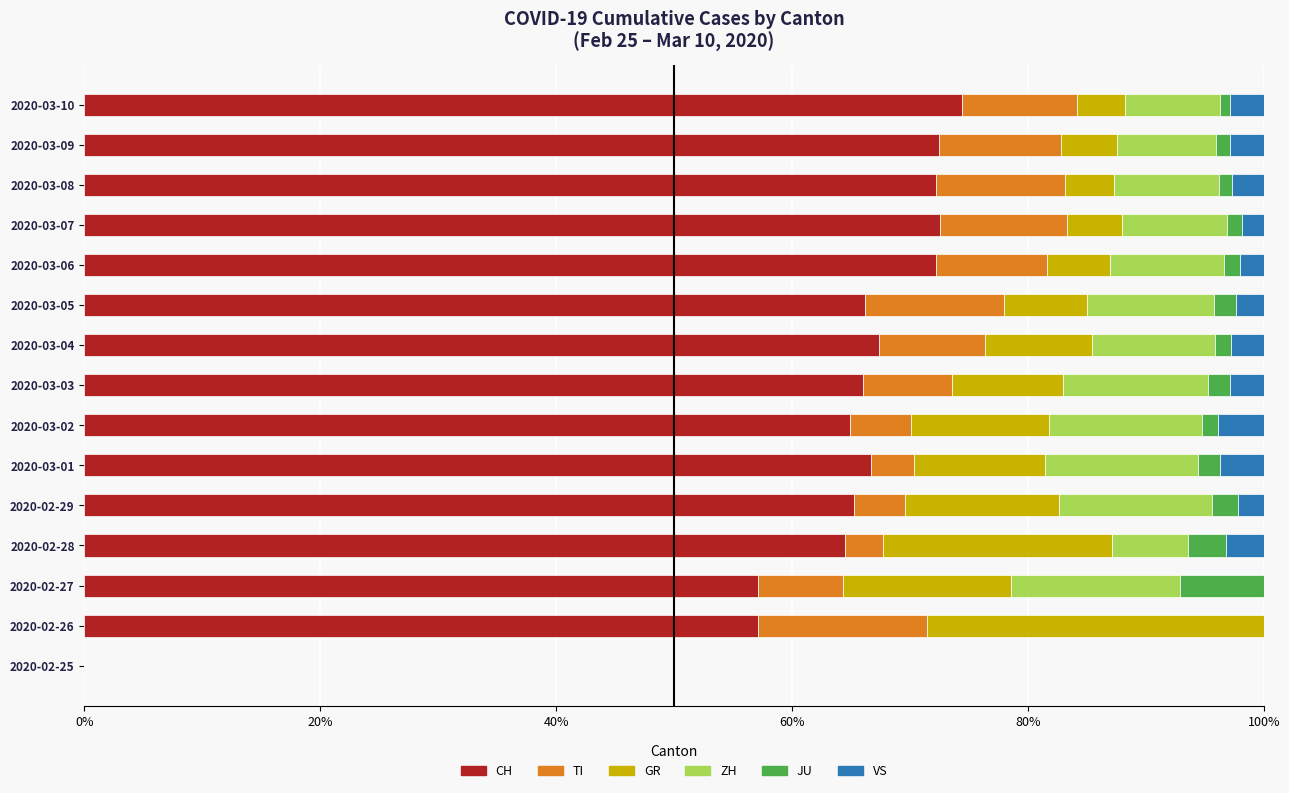

What is the maximum value for CH?

74.5